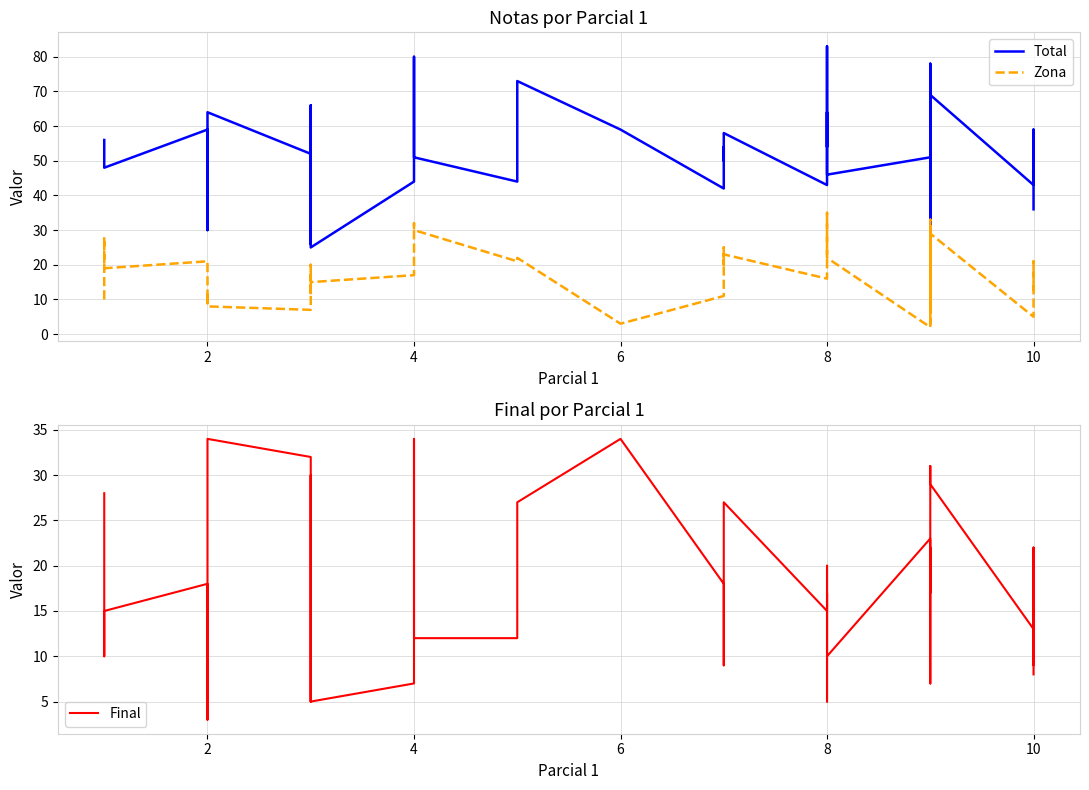

Is the value of Zona at 6 greater than the value of Final at 10?

No